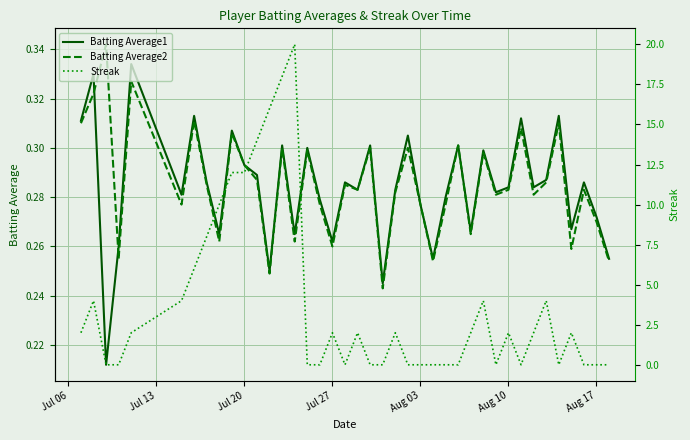

In Streak, how many points are higher than both neighbors (excluding endpoints)?

9